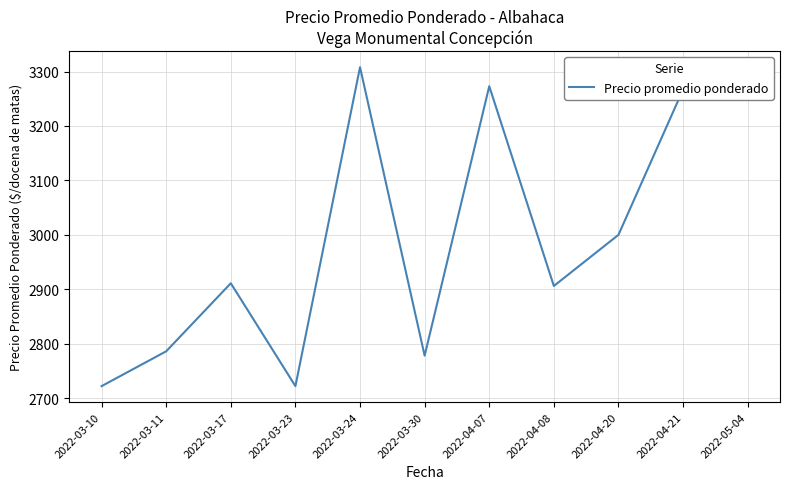

Reading right to left, what are all the values shown in this chart?

2022-05-04=3286	2022-04-21=3267	2022-04-20=3000	2022-04-08=2906	2022-04-07=3273	2022-03-30=2778	2022-03-24=3308	2022-03-23=2722	2022-03-17=2911	2022-03-11=2786	2022-03-10=2722